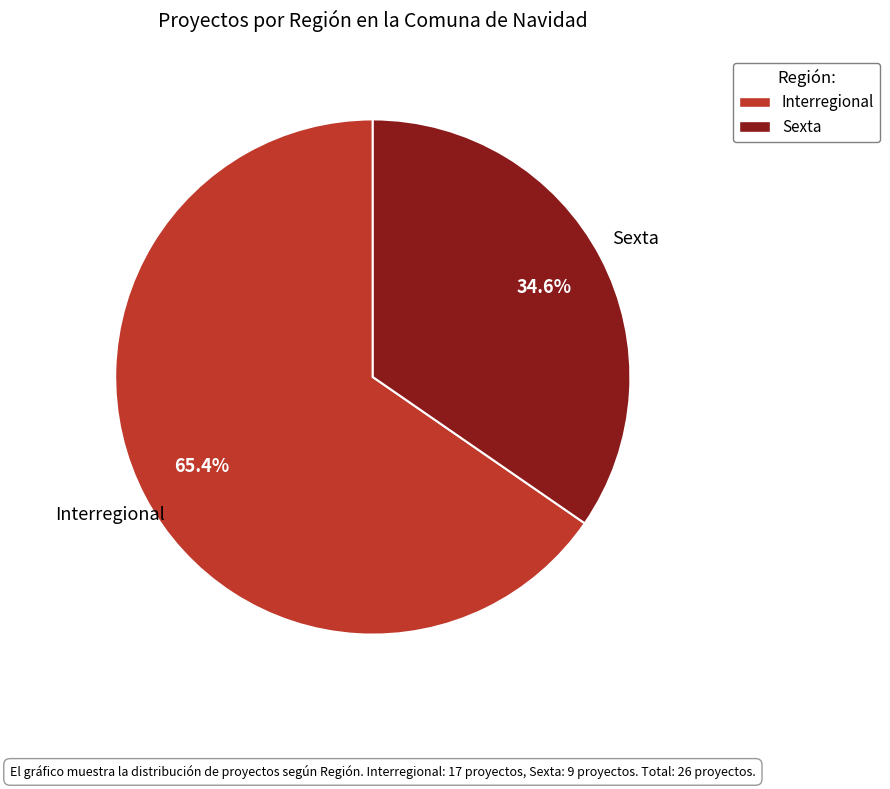

How many slices are in this pie chart?

2